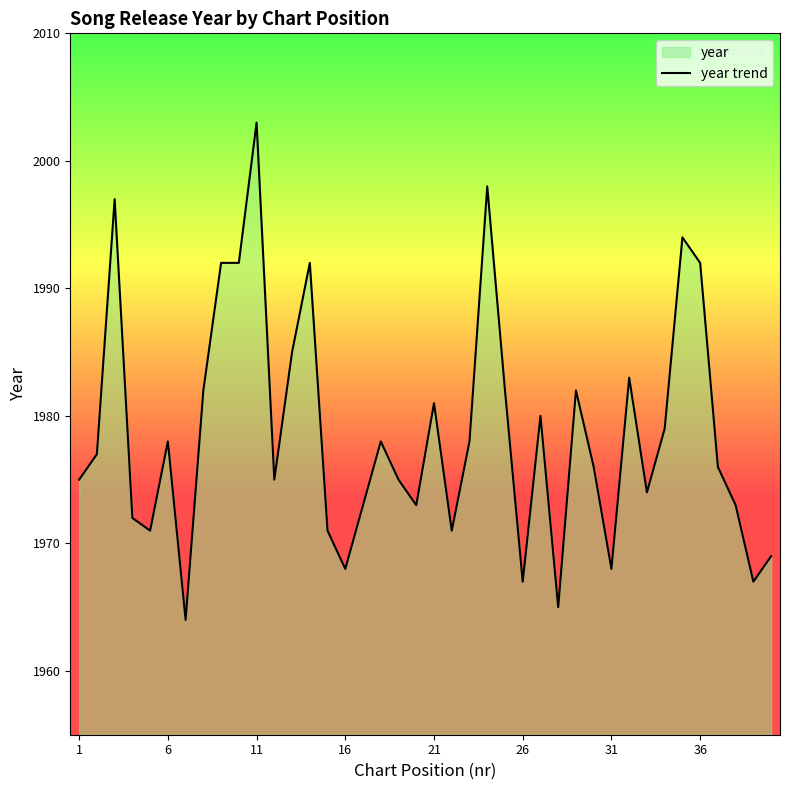

What is the minimum value shown in the chart?

1964